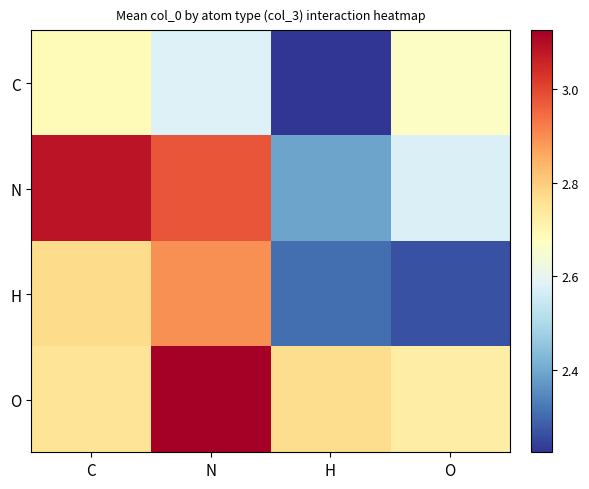

At which category does the chart reach its minimum across all series?

H